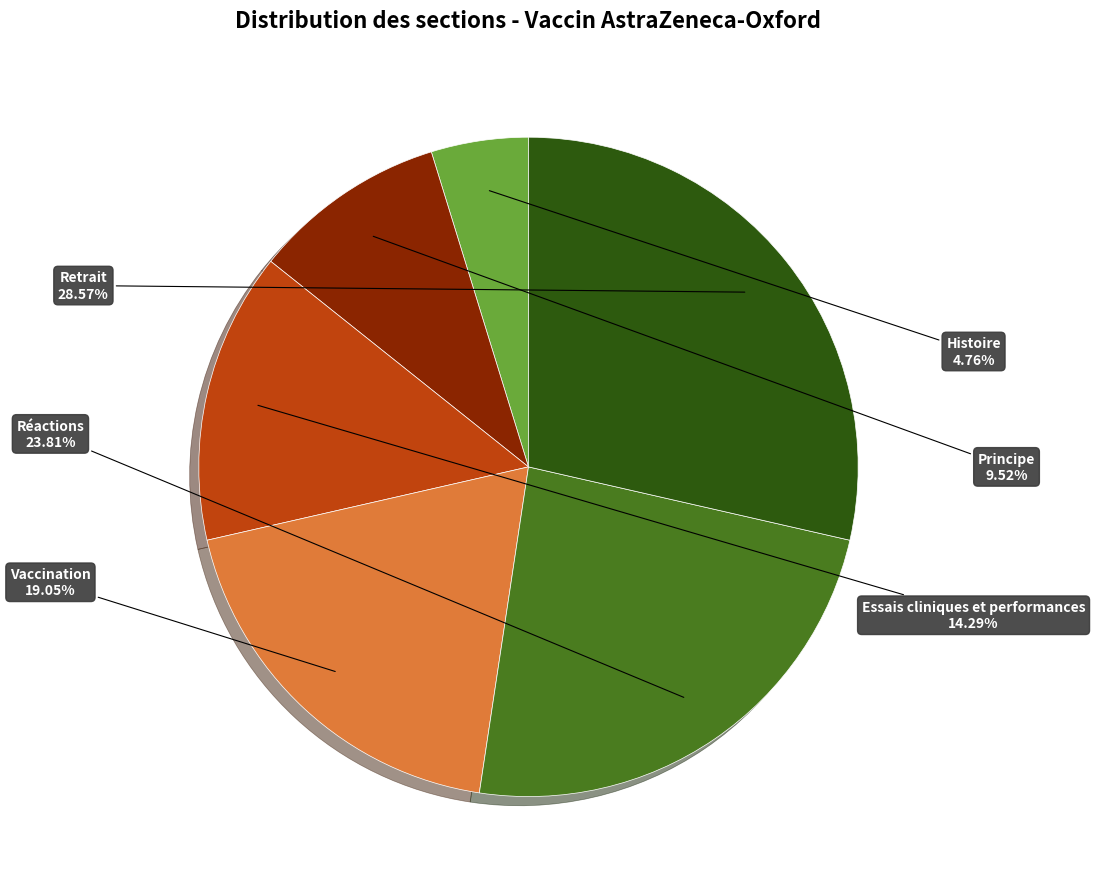

Count the number of slices in the pie.

6